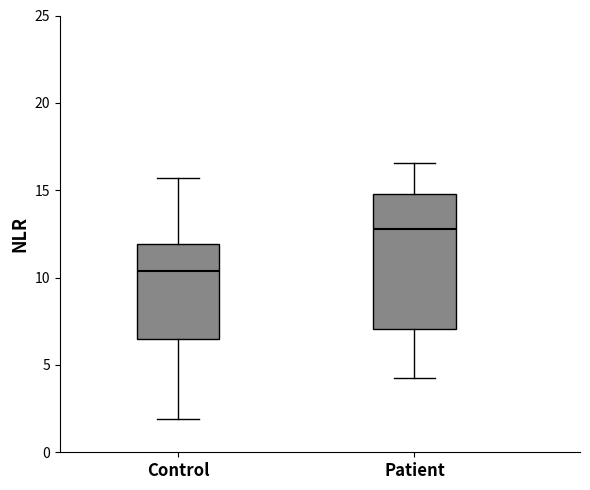

Reading left to right, transcribe this box plot: for each box, give where its median line is, the range the box spans, and where its two whiskers end, as read against the y-axis. The values are not printed on the chart, so give them approximately, as read against the axis.

Control: median 10.5, box 6.5 to 12.0, whiskers 2.0 to 15.5
Patient: median 13.0, box 7.0 to 15.0, whiskers 4.0 to 16.5